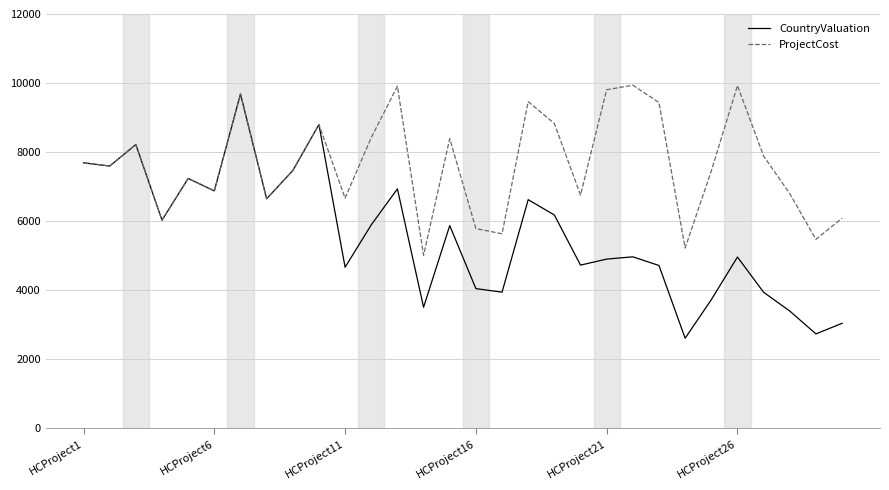

Rank the series by their average value, from lowest to highest.

CountryValuation, ProjectCost